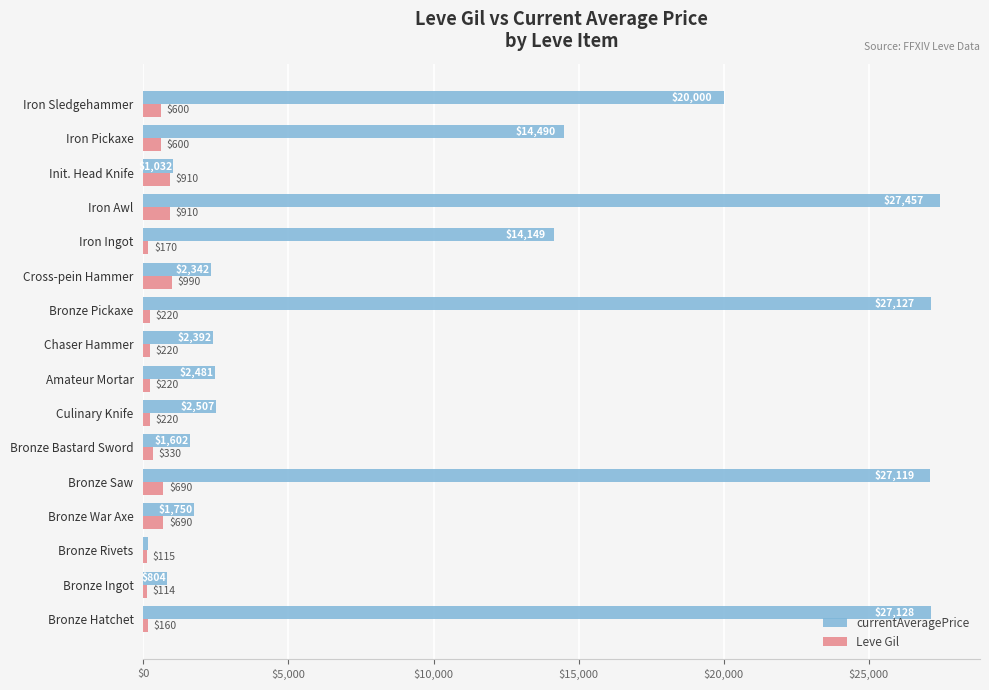

Rank the series by their average value, from lowest to highest.

Leve Gil, currentAveragePrice